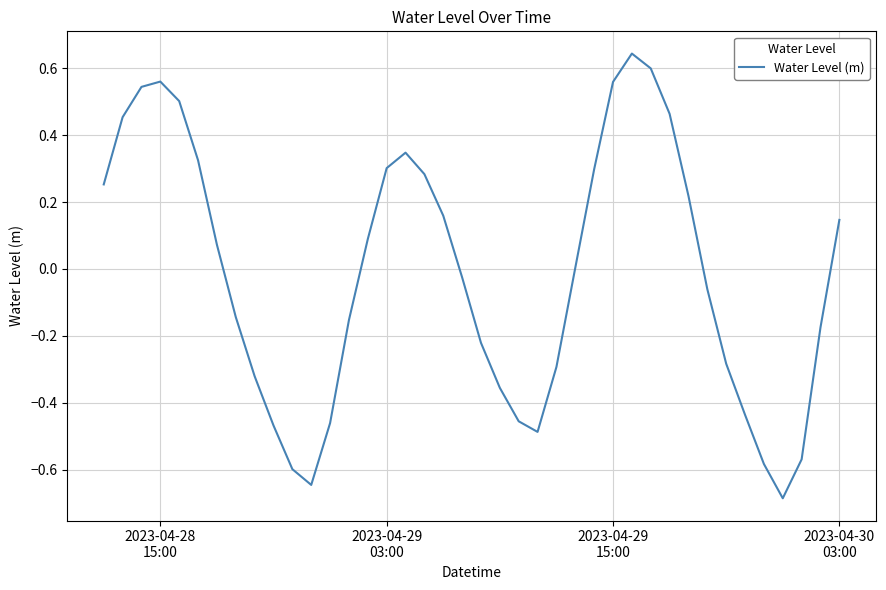

What is the smallest value displayed?

-0.7